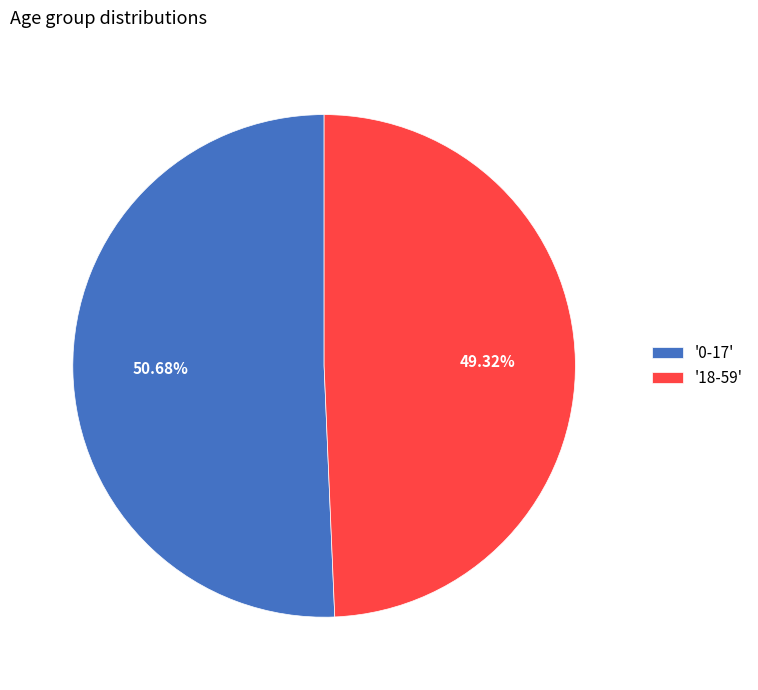

What is the majority slice?

'0-17'